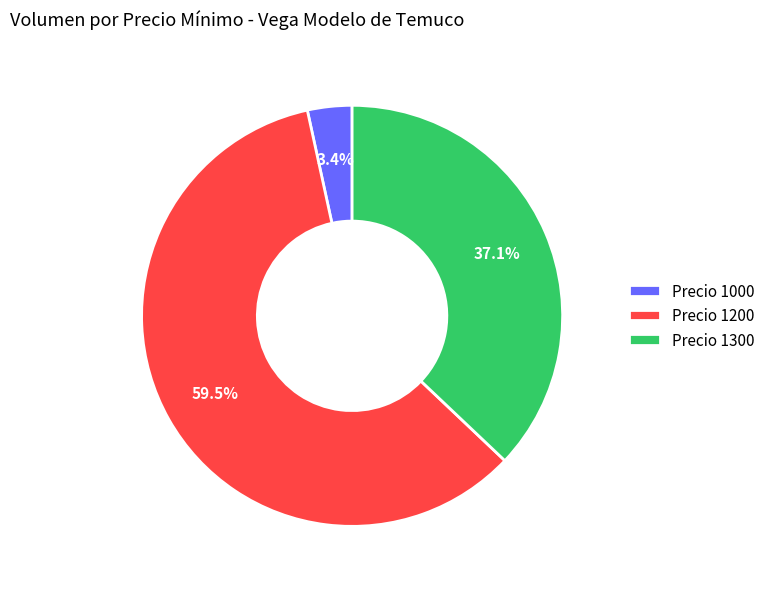

What is the smallest slice in the pie chart?

Precio 1000